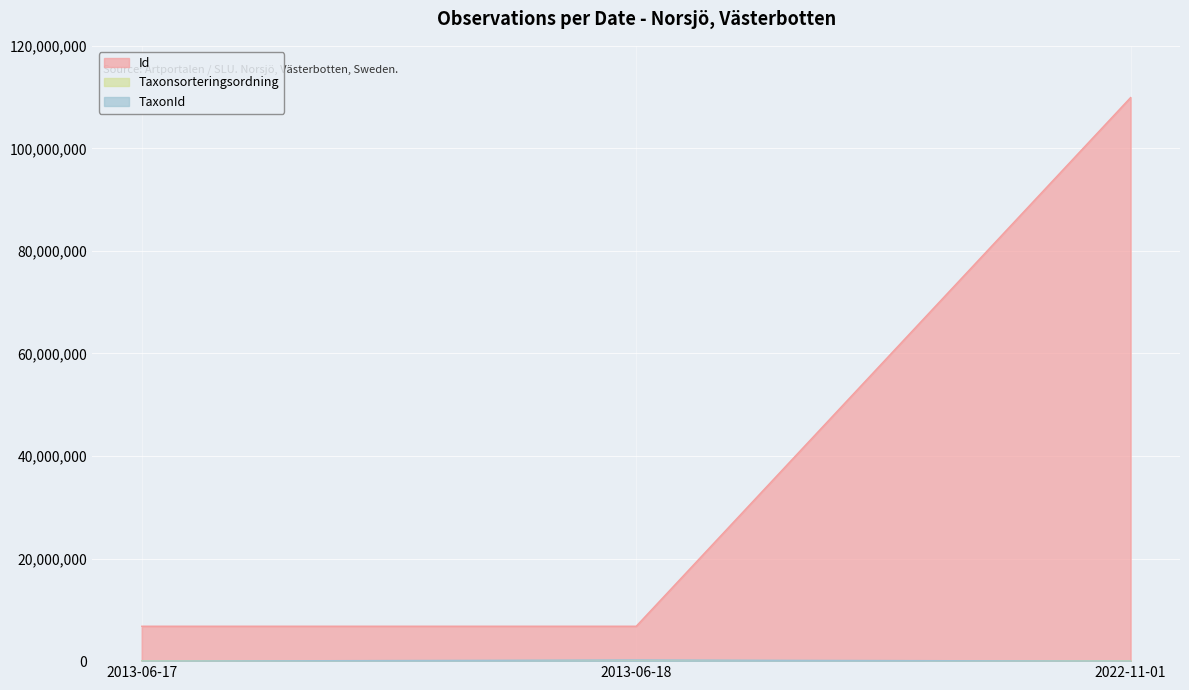

Which series has the largest total across all categories?

Id